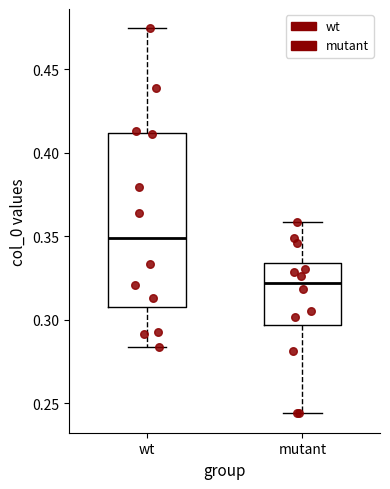

Comparing the boxes themselves (not the whiskers), which one is the tallest?

wt